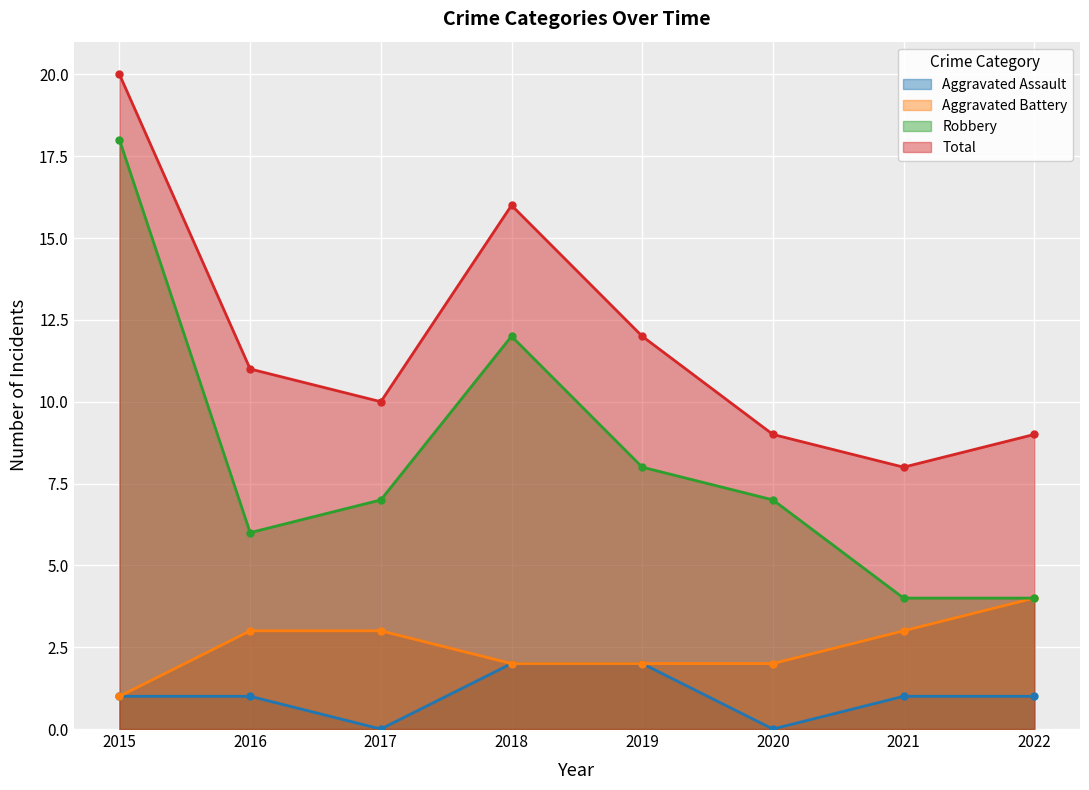

Is it true that Total equals 10 at 2017?

True